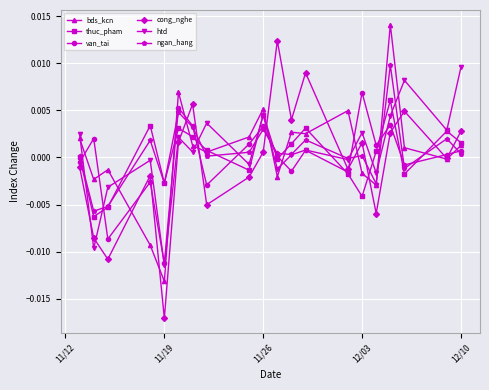

True or false: van_tai and bds_kcn intersect in this chart.

True